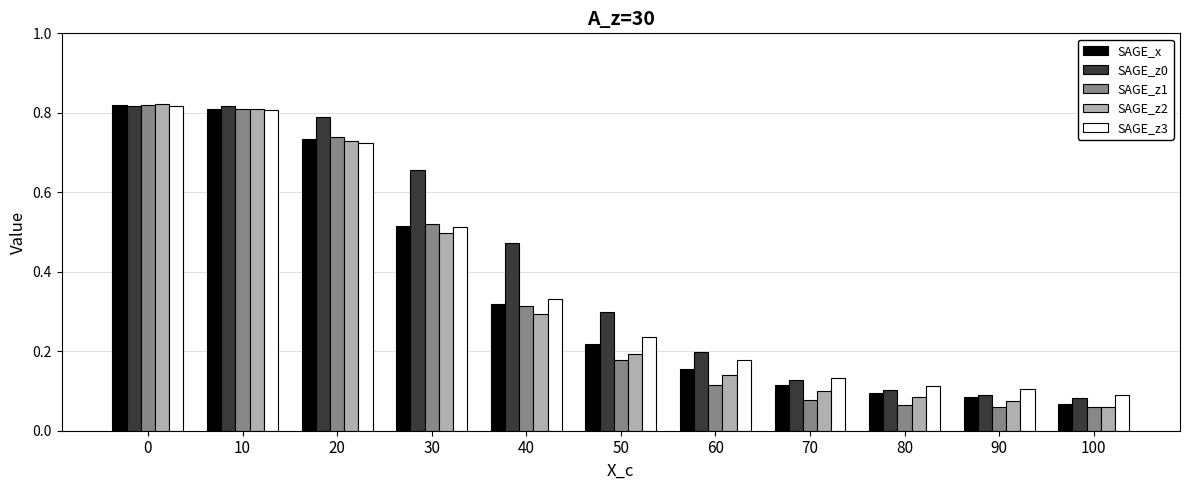

What is the sum of all SAGE_z3 values?

4.0